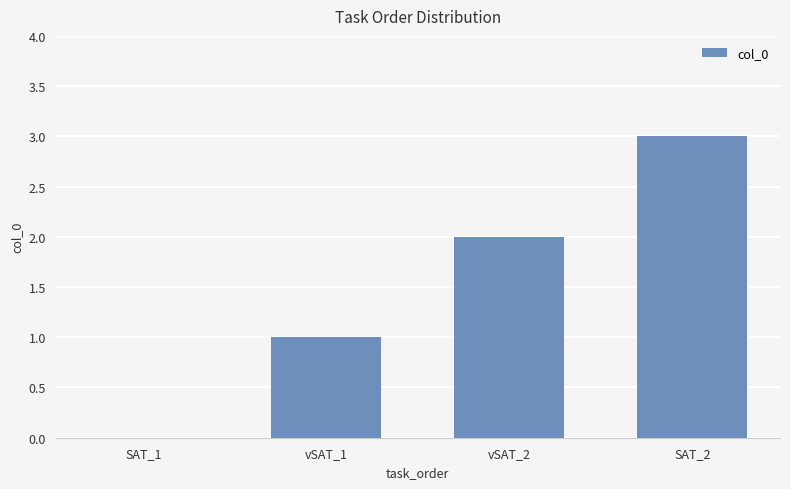

Reading right to left, list all the values displayed in this chart.

SAT_2=3	vSAT_2=2	vSAT_1=1	SAT_1=0